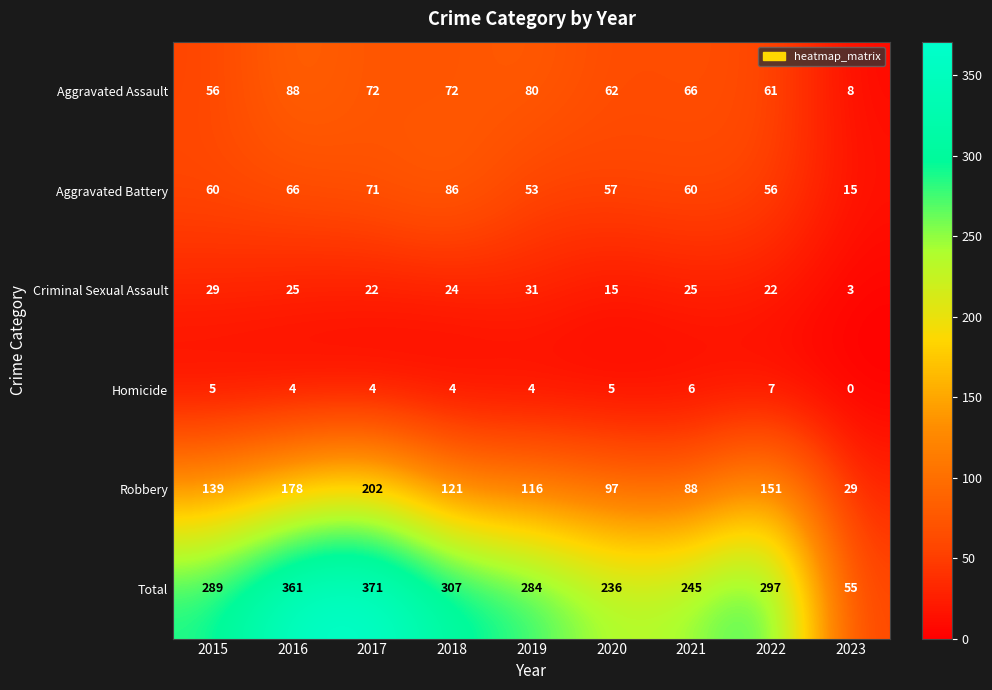

What is the spread (max minus min) of values at 2016?

357